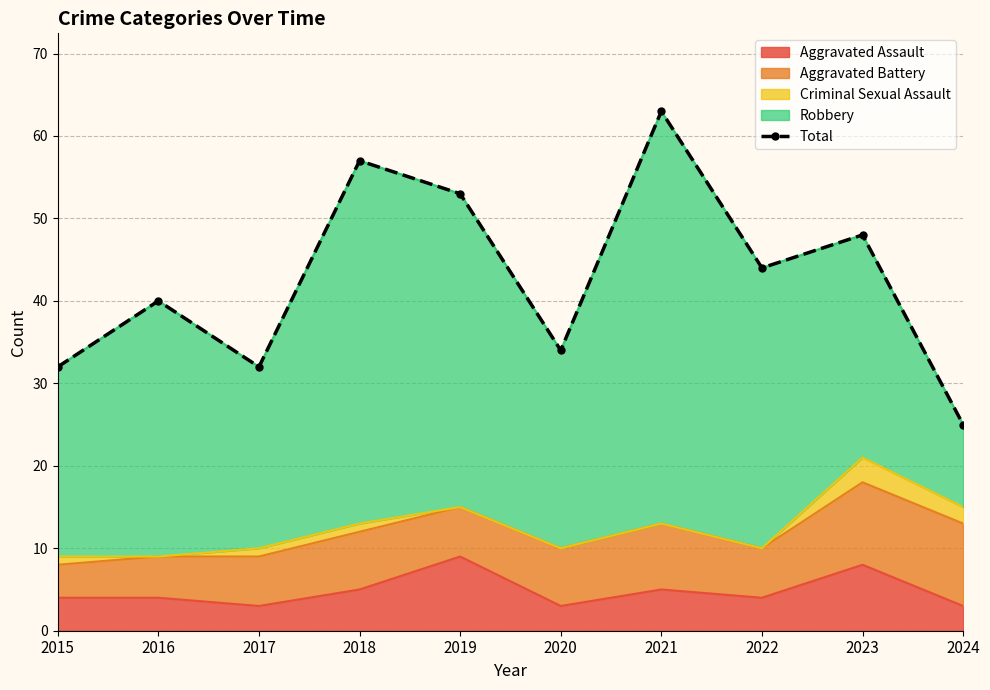

Which has a higher value, 2018 or 2023?

2018